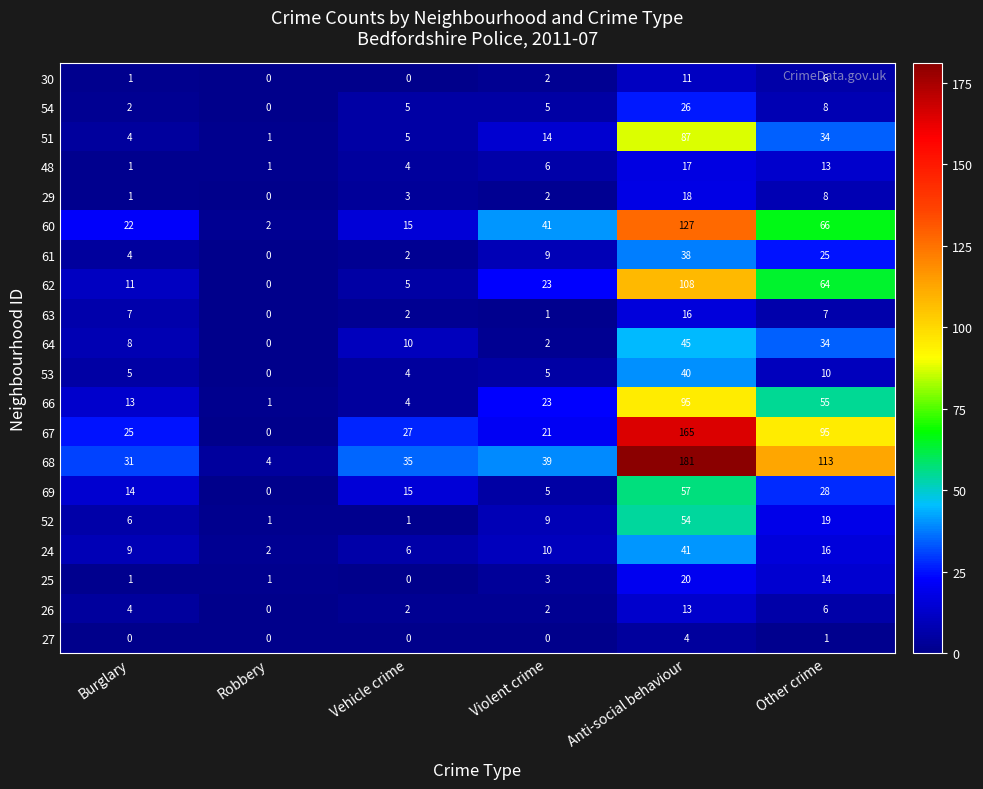

True or false: 24 has a value of 7 at Violent crime.

False